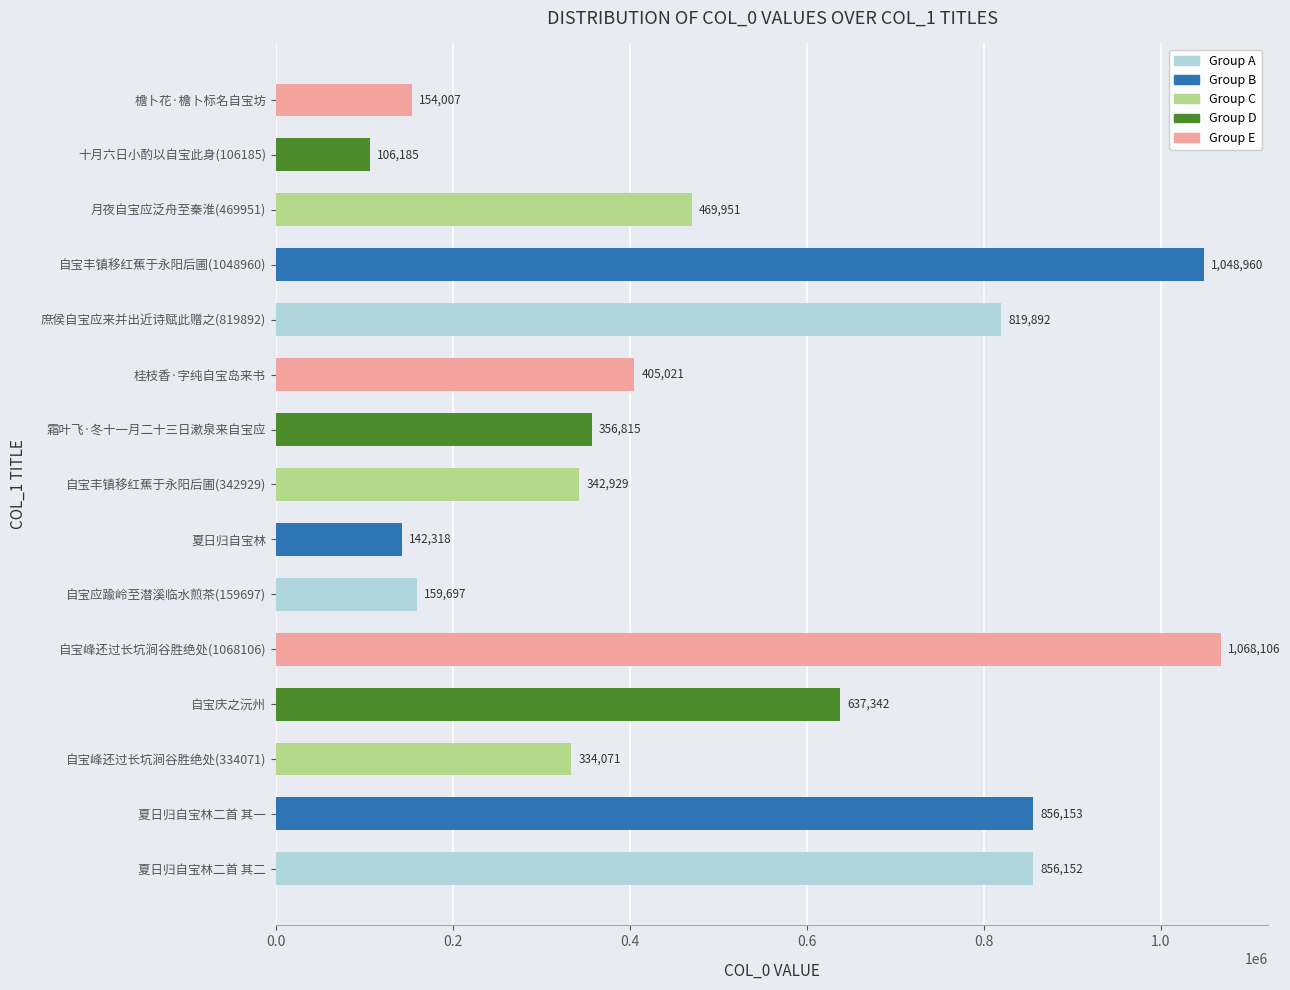

At which category does the chart reach its peak across all series?

自宝峰还过长坑涧谷胜绝处(1068106)